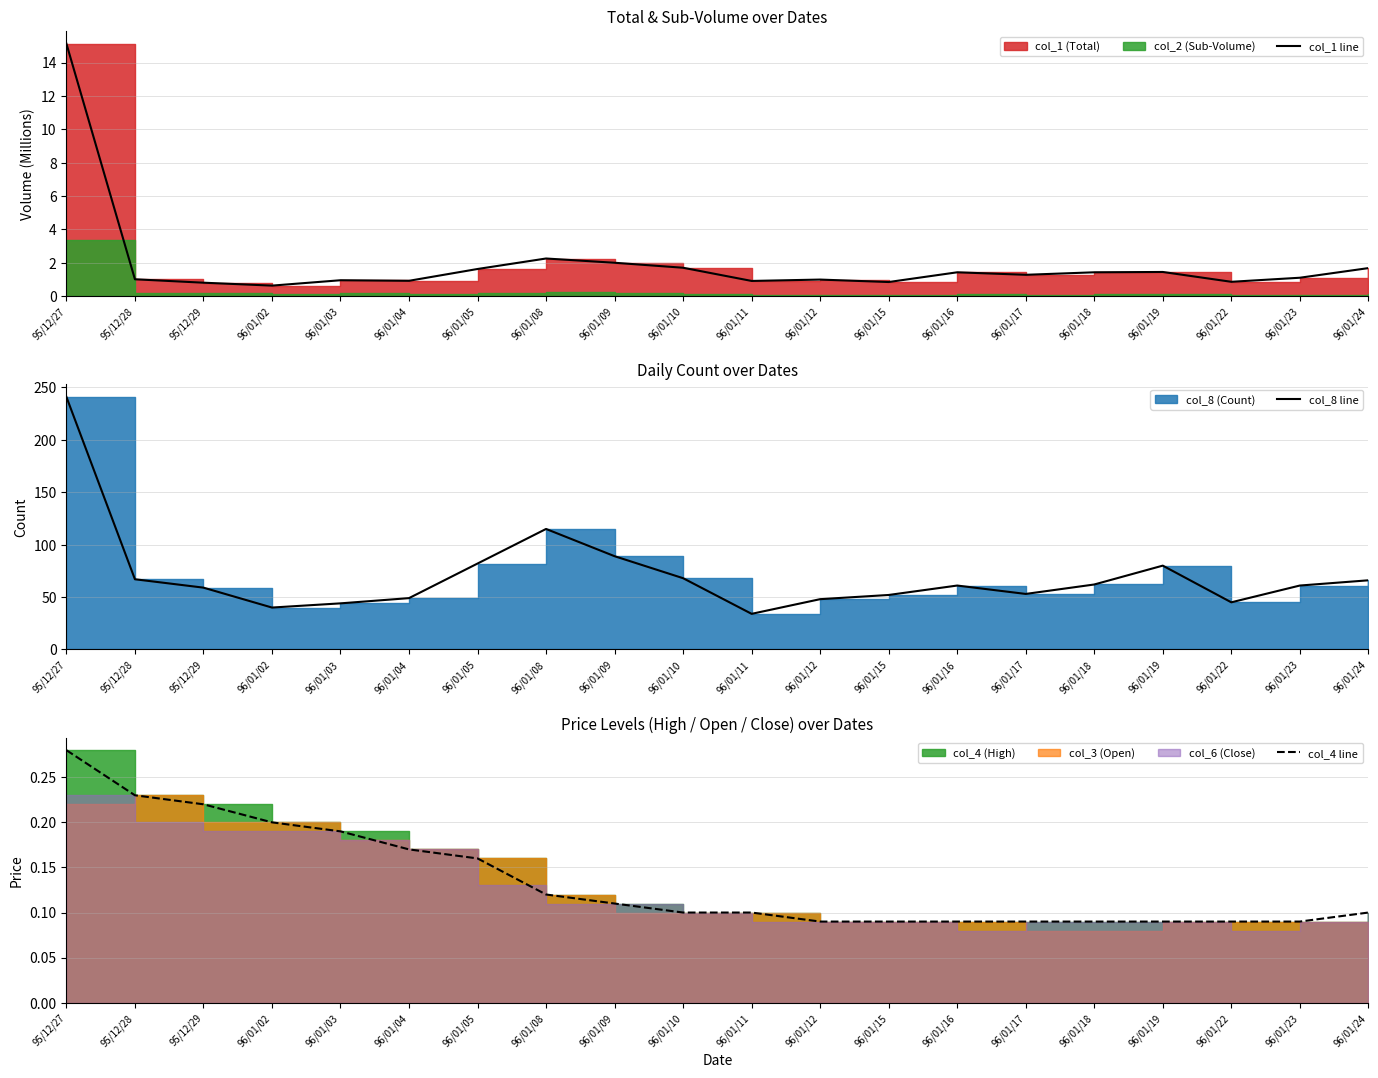

True or false: col_8 line and col_1 line intersect in this chart.

False